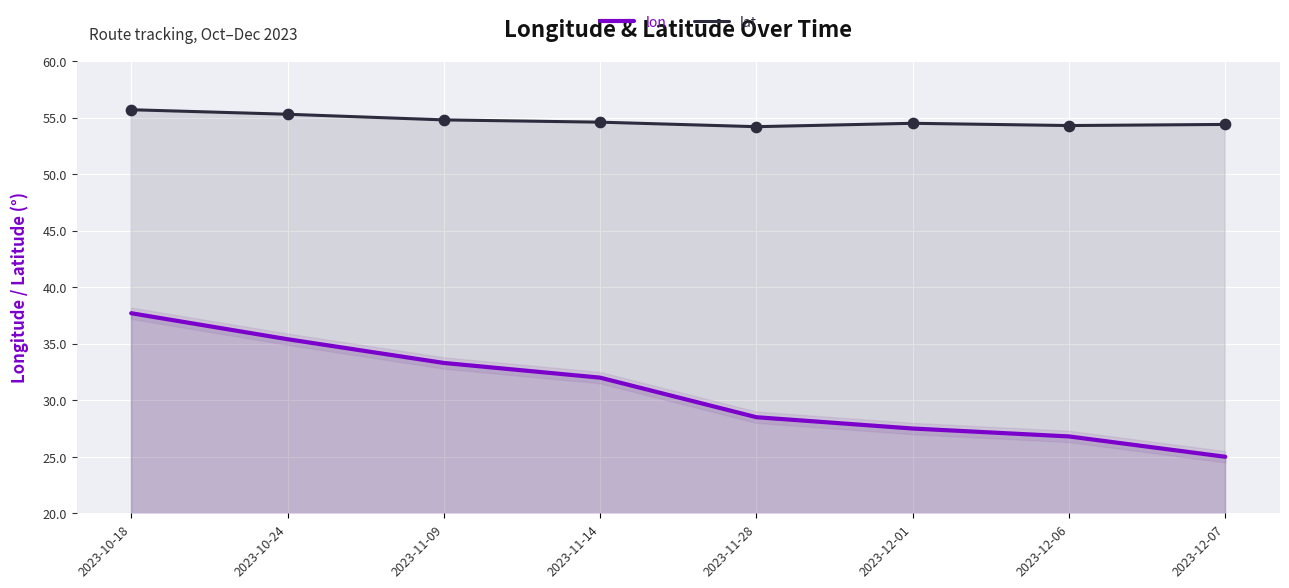

Which series contains the lowest Y value?

lon